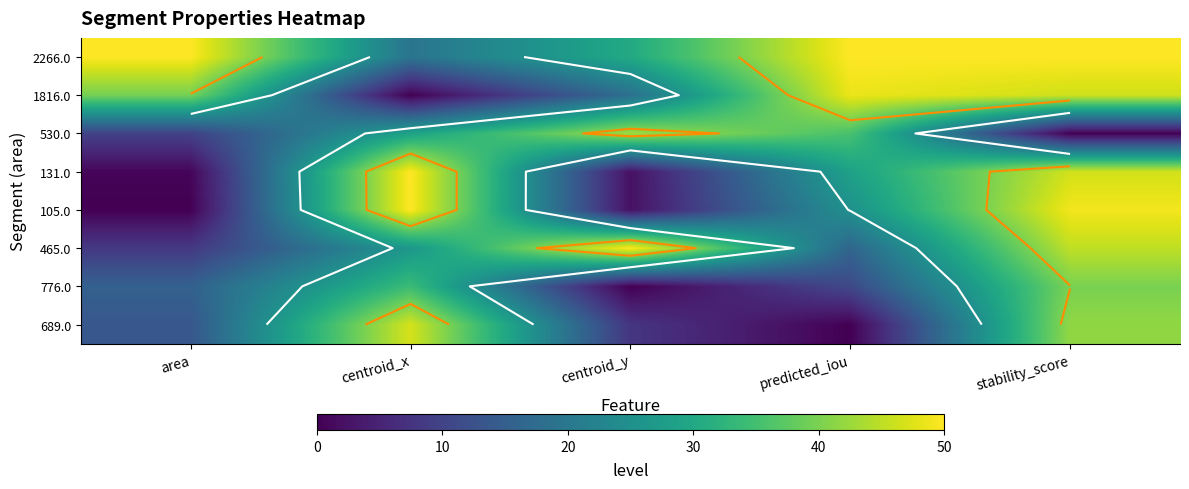

Which series has the largest total across all categories?

2266.0